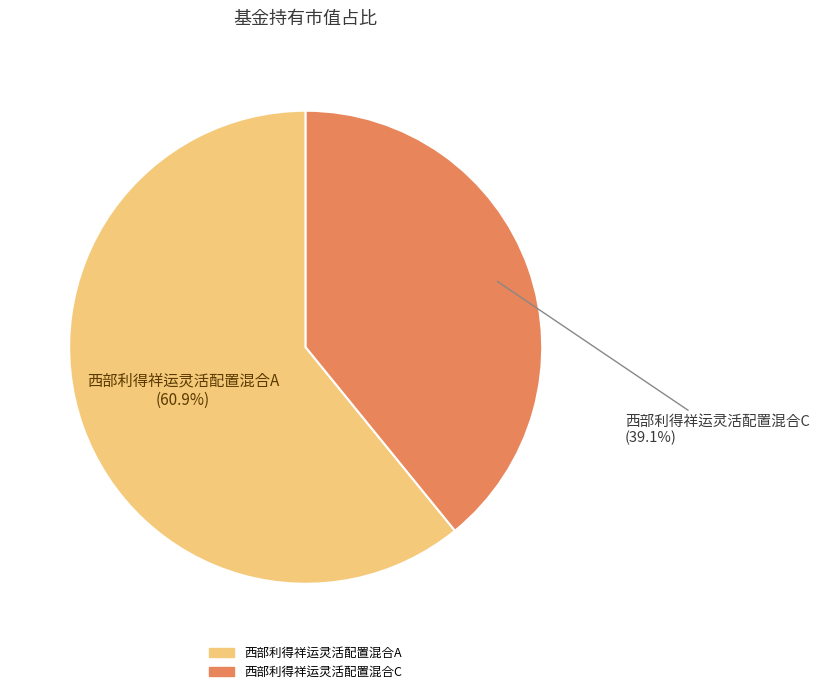

How many segments does this pie chart have?

2